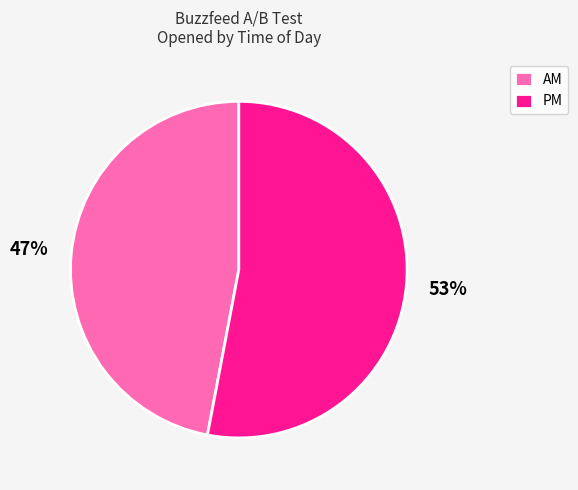

Do AM and PM together represent more than half of the pie?

Yes